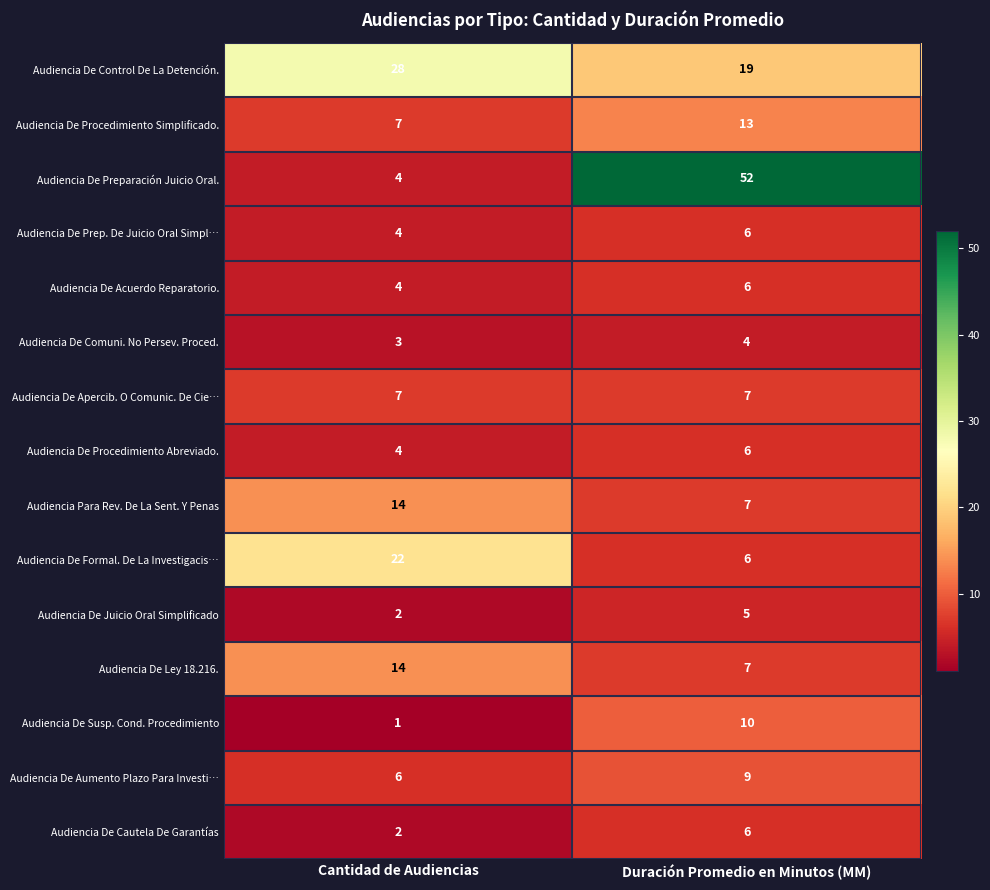

What is the sum of the Audiencia De Comuni. No Persev. Proced. values at Cantidad de Audiencias and Duración Promedio en Minutos (MM)?

7